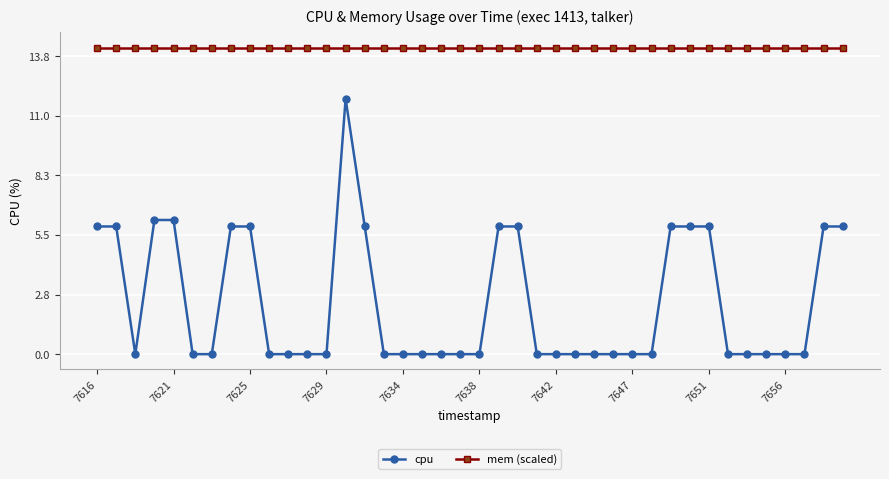

Which series has the widest spread of values?

cpu